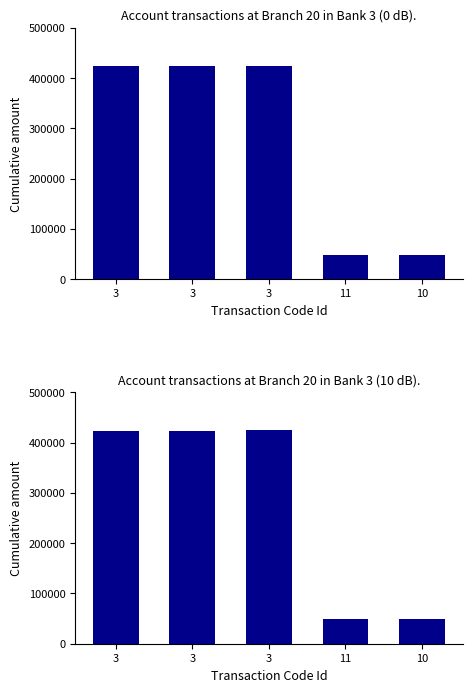

Which has a higher value, 10 or 3?

3